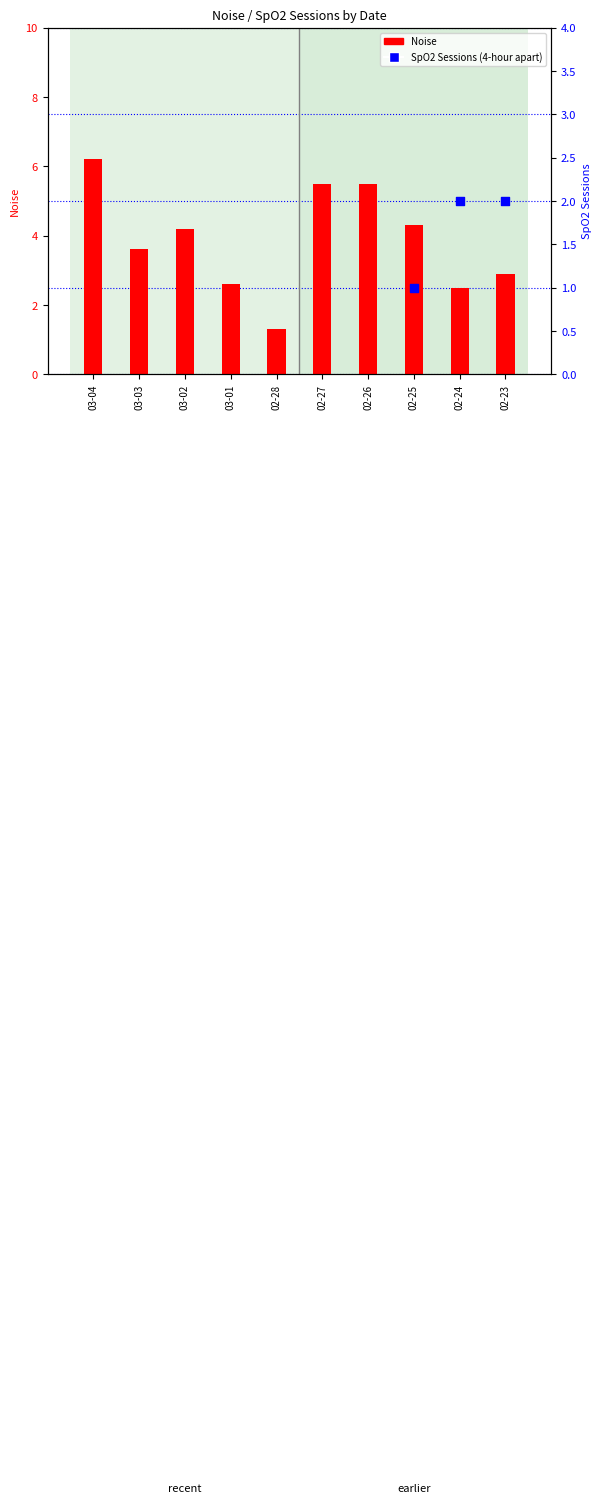

What are all the series names shown in the legend?

Noise, SpO2 Sessions (4-hour apart)